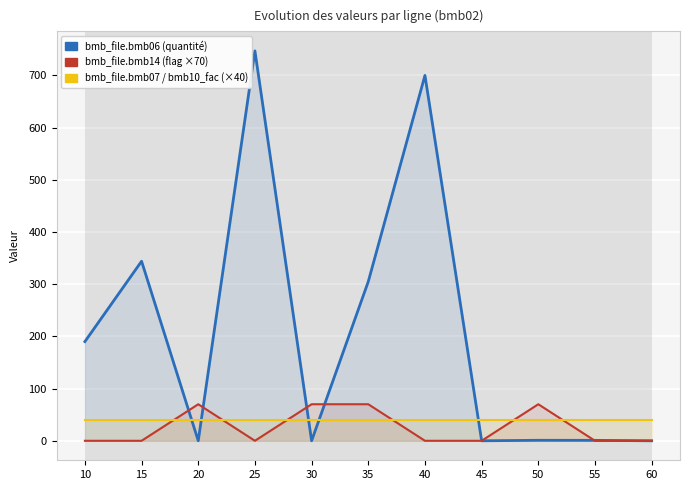

Which series changed the most between 15 and 45?

bmb_file.bmb06 (quantité)